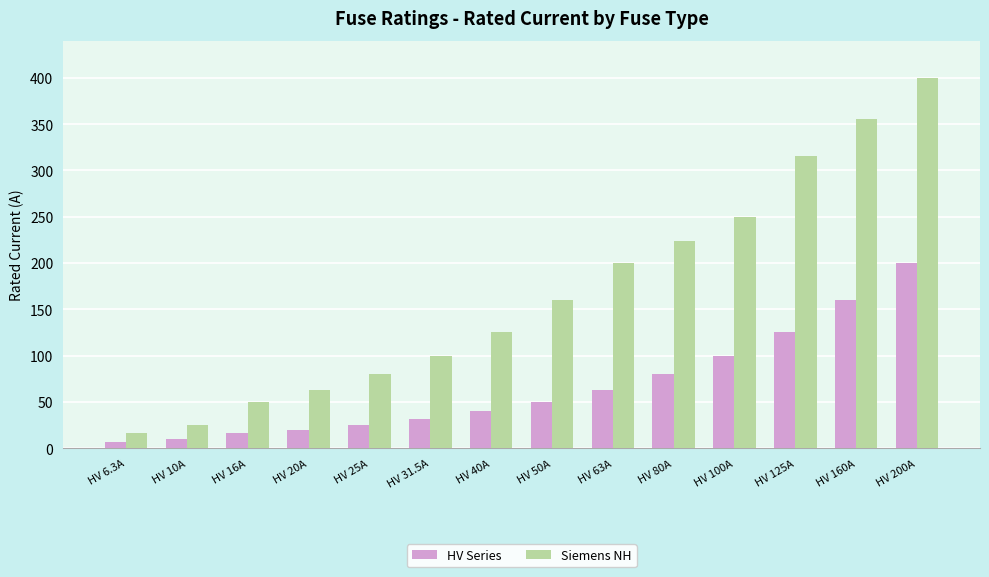

How many groups of bars are there?

14